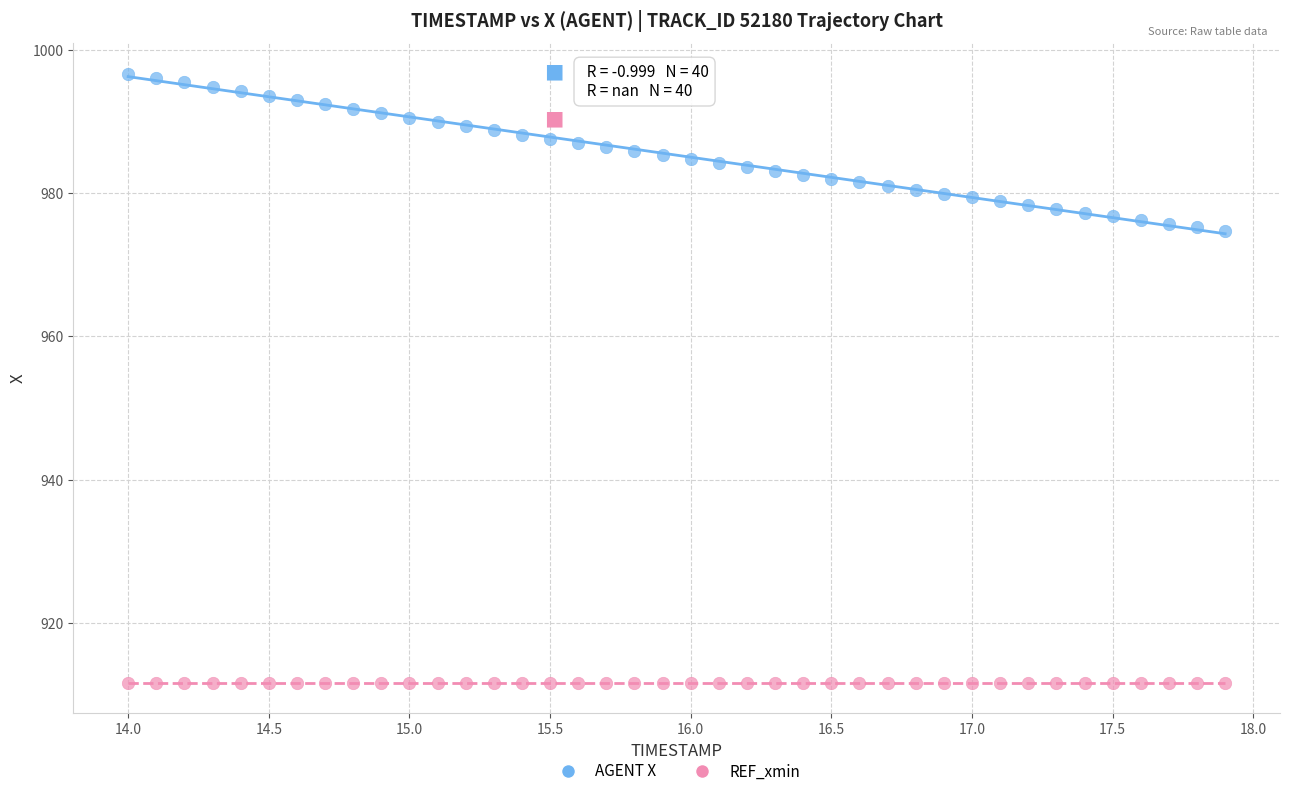

Which series reaches the maximum Y coordinate?

AGENT X